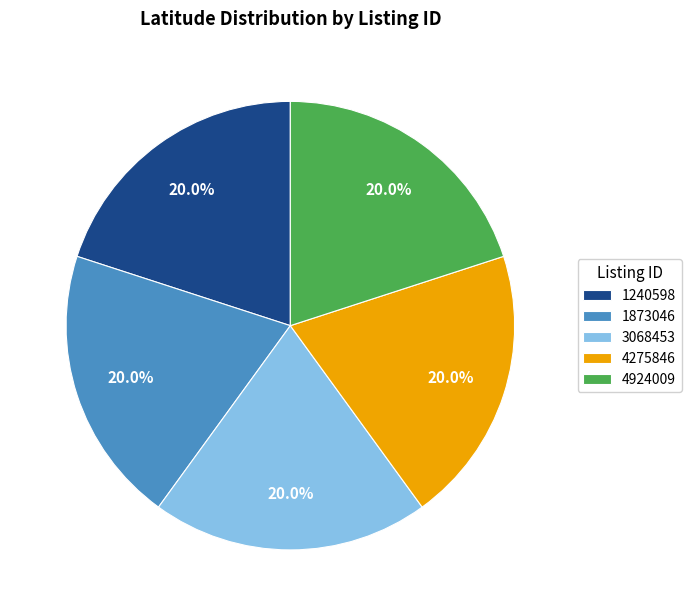

To the nearest percent, what is the combined percentage of 1873046 and 4275846?

40%